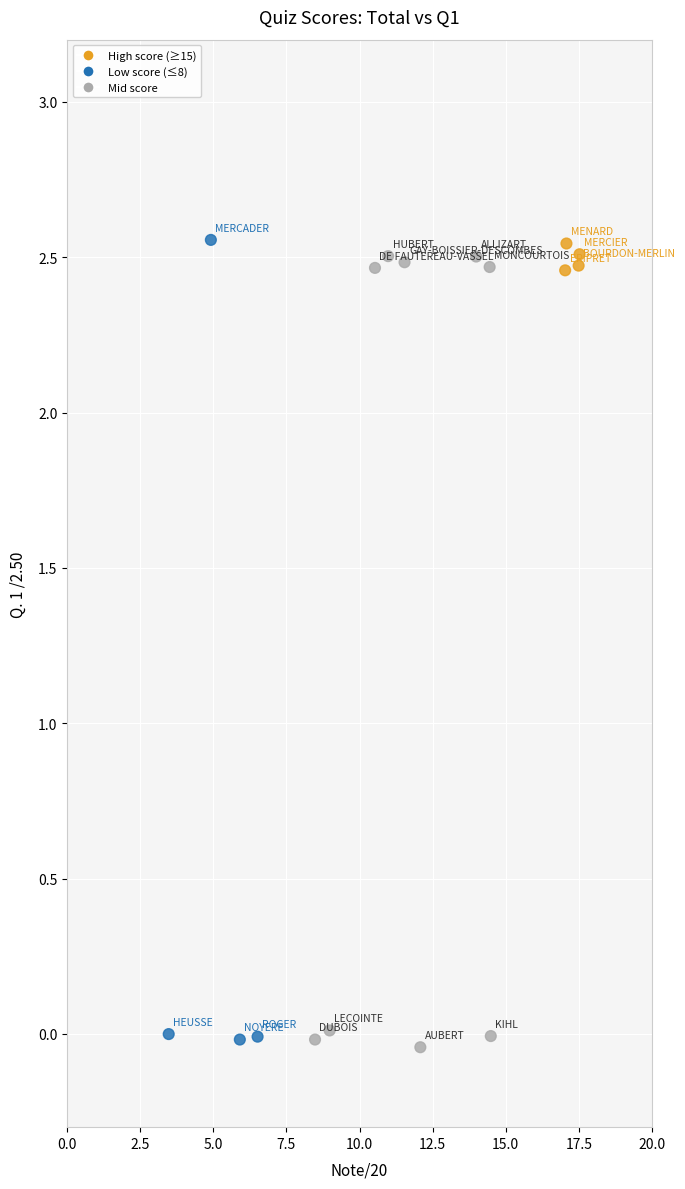

What is the range of X values (max minus min)?

14.1